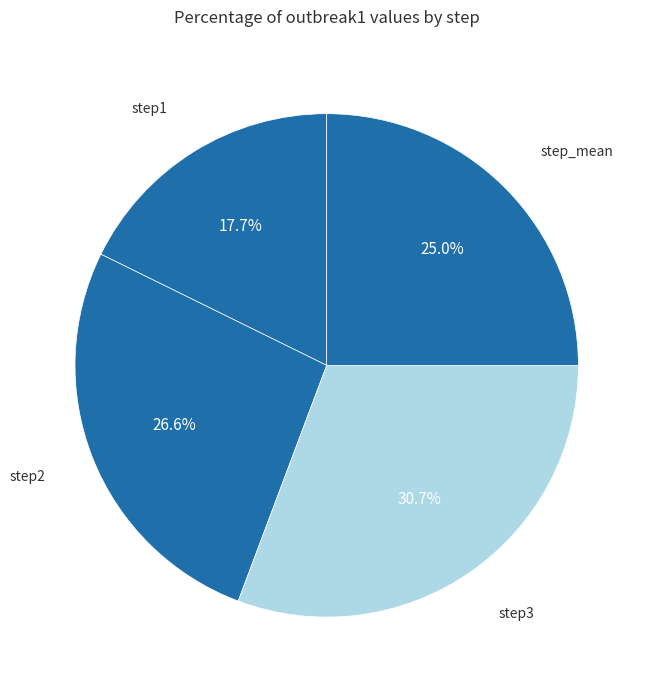

Between step3 and step_mean, which is larger?

step3